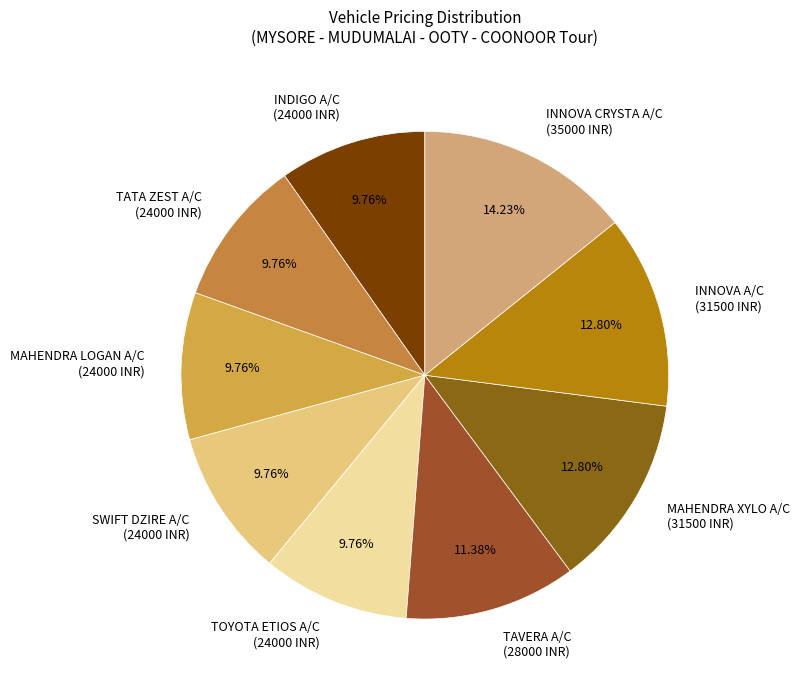

To the nearest percent, what is the difference between the largest and smallest slice percentages?

4%